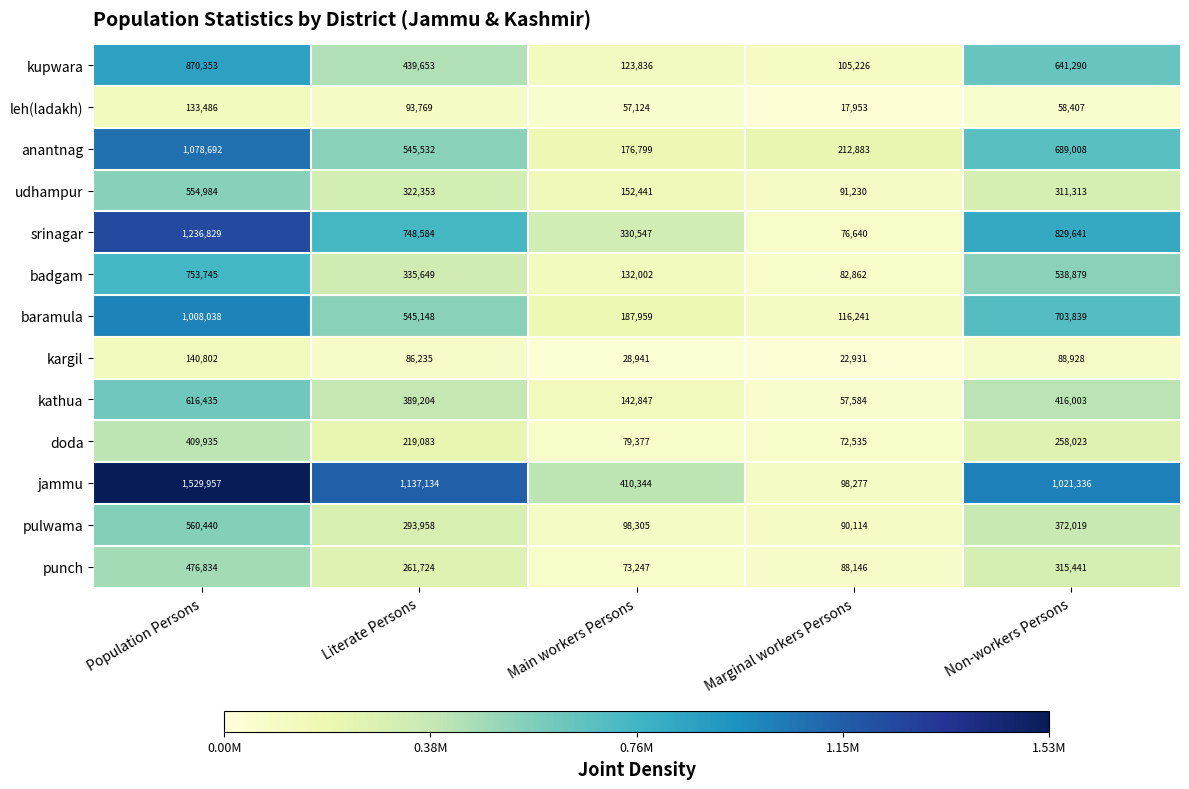

Where does the doda series first go above 219083?

Population Persons